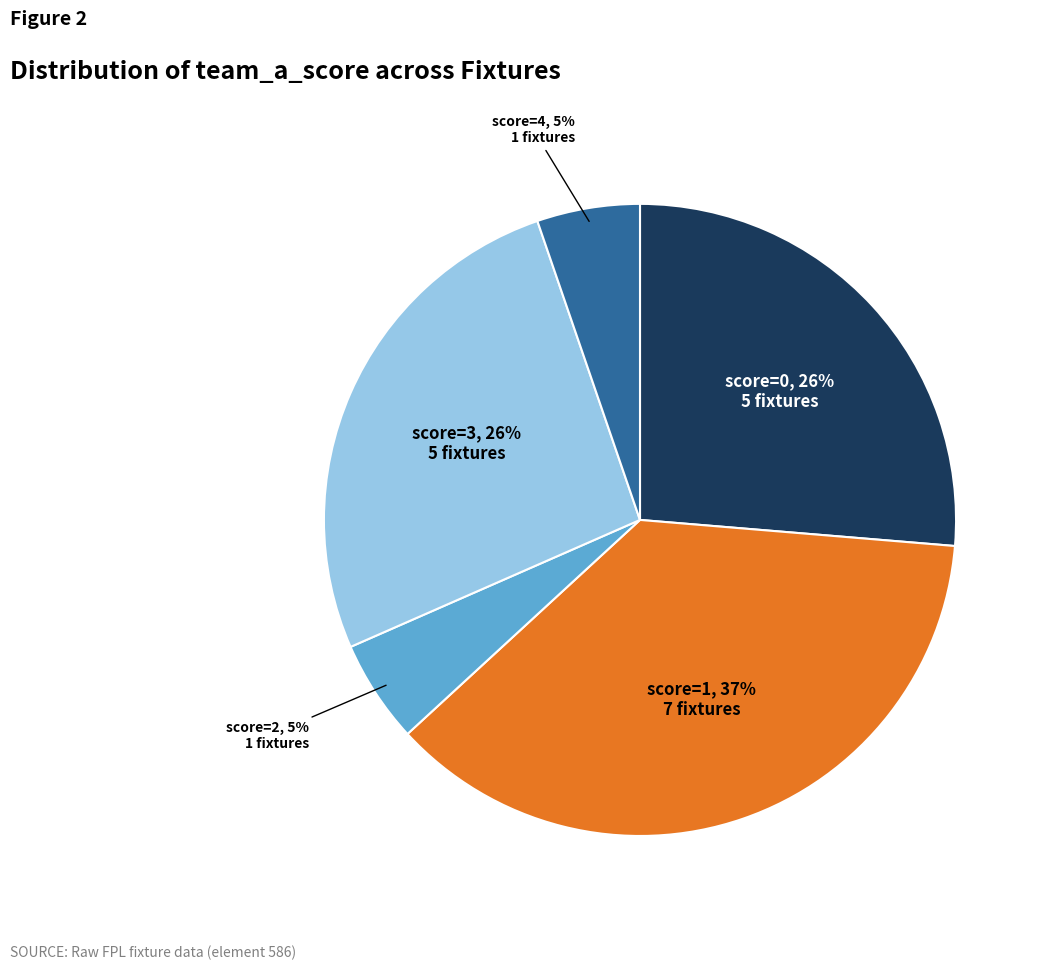

Does any single category account for the majority?

No